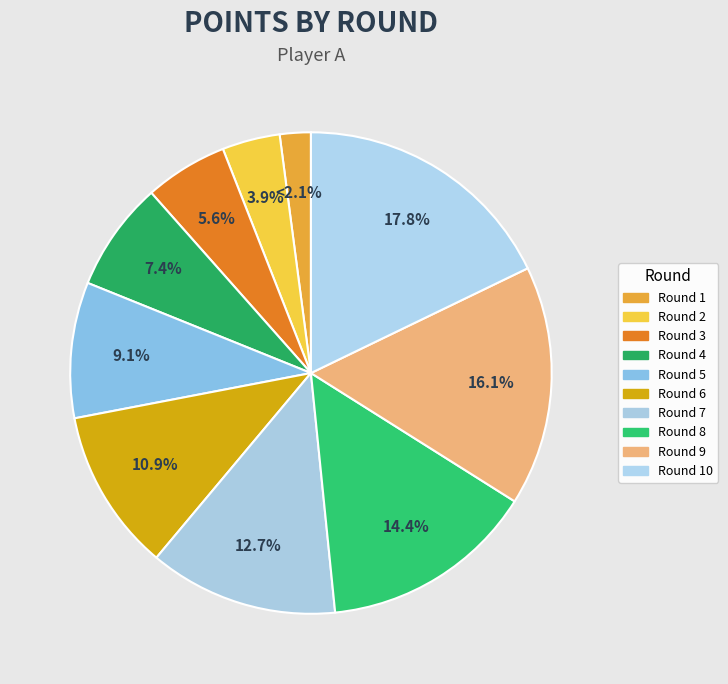

To the nearest percent, what is the difference between the largest and smallest slice percentages?

16%